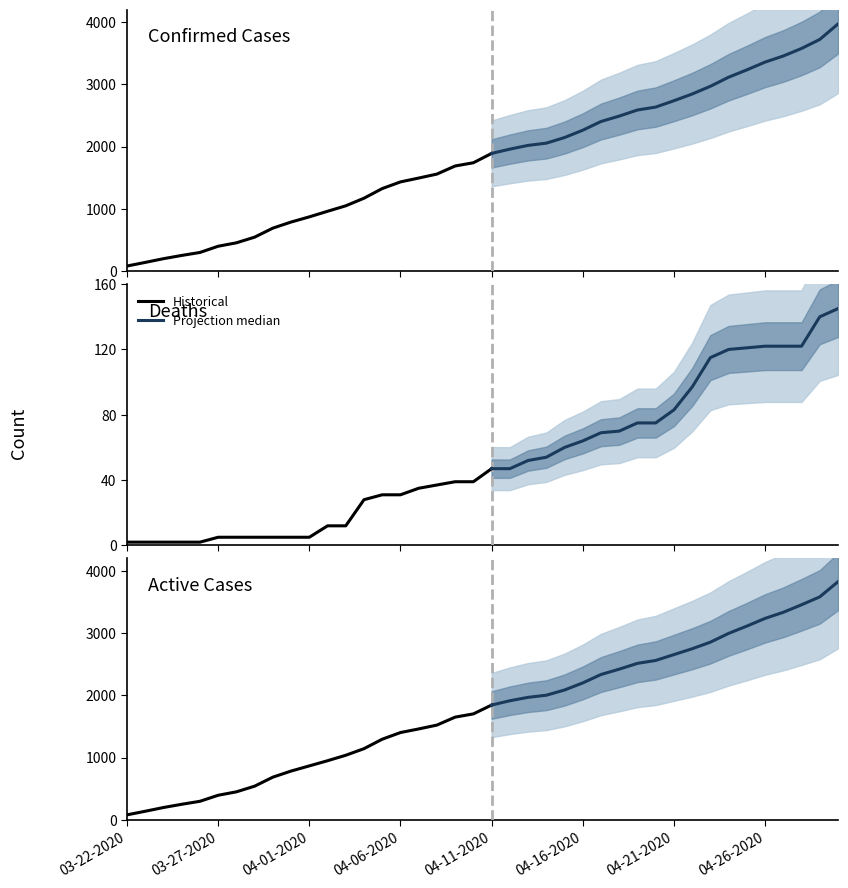

Between 03-31-2020 and 04-10-2020, which series saw the biggest shift?

Confirmed